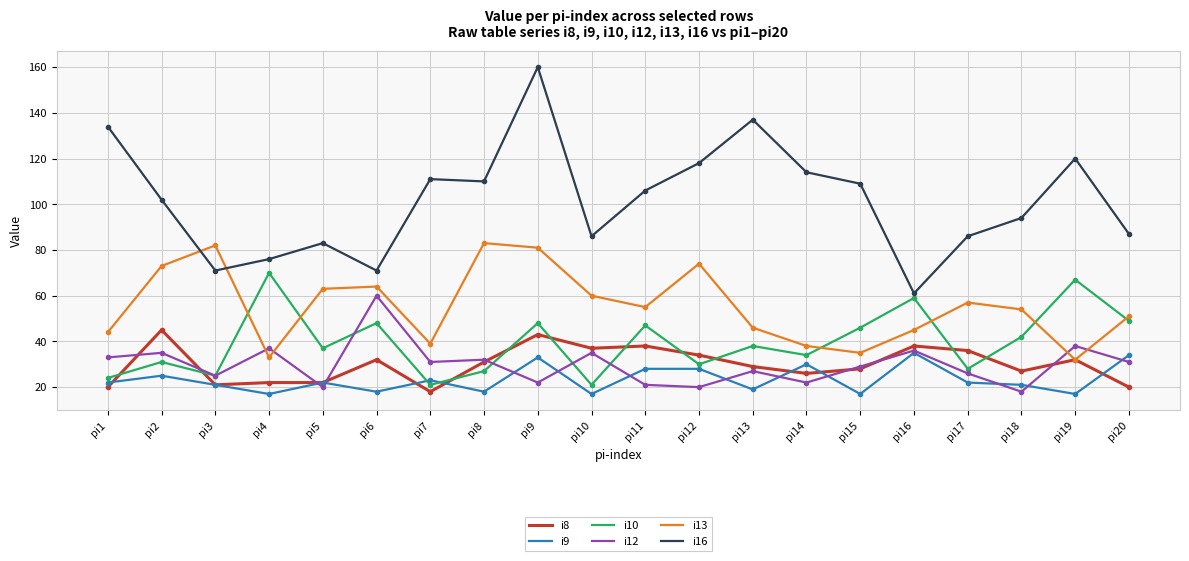

What are all the series names shown in the legend?

i8, i9, i10, i12, i13, i16